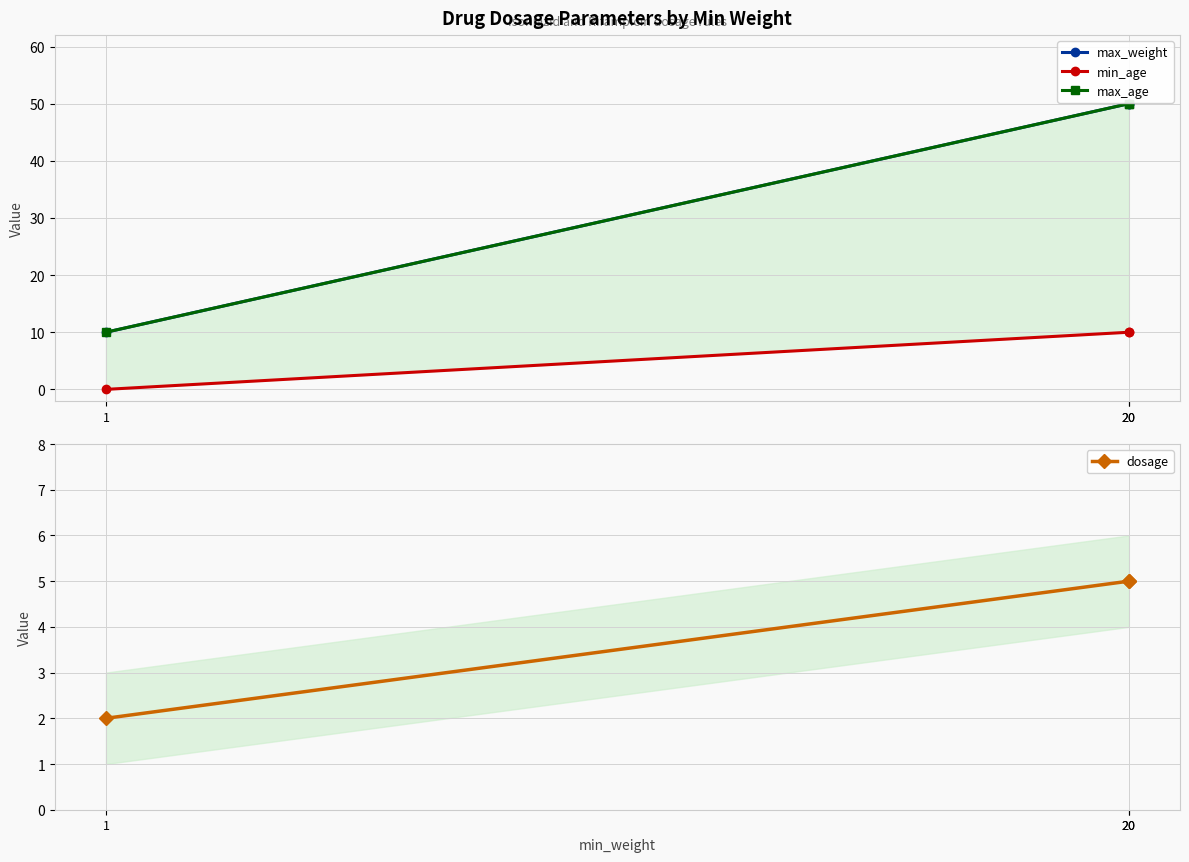

At which label is max_weight closest to 30?

20